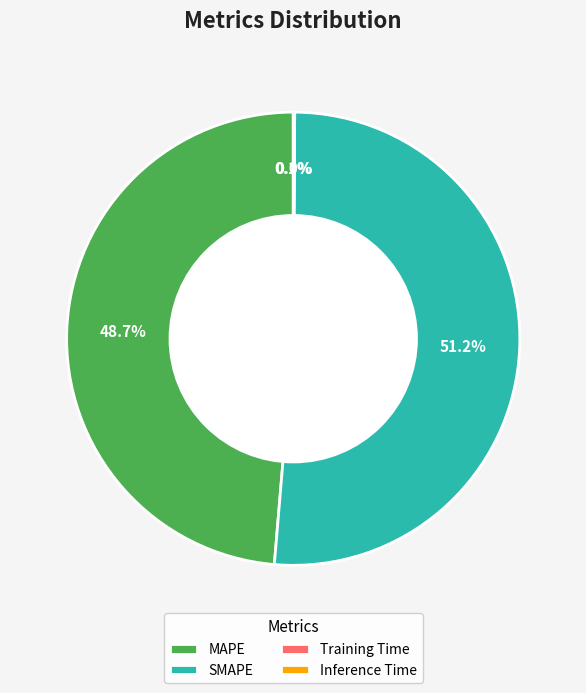

Which slice is the largest?

SMAPE